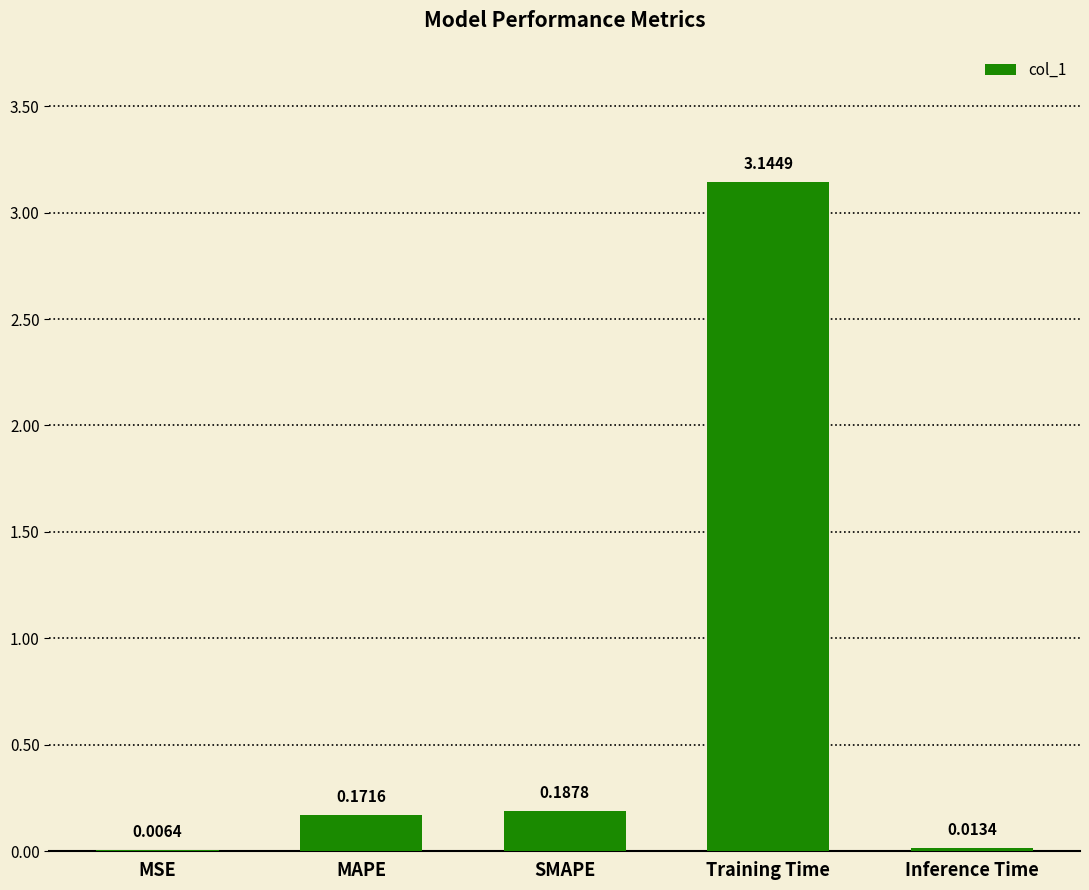

What is the sum of all values?

3.5